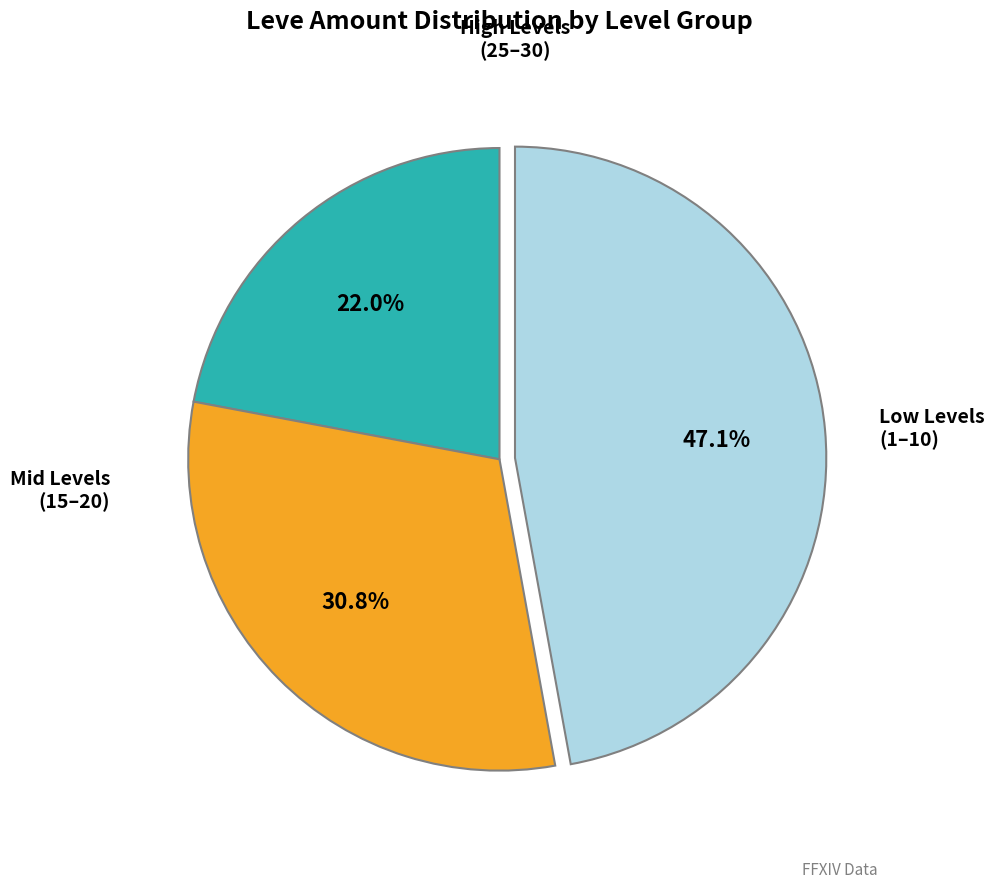

To the nearest percent, what is the difference between the largest and smallest slice percentages?

25%